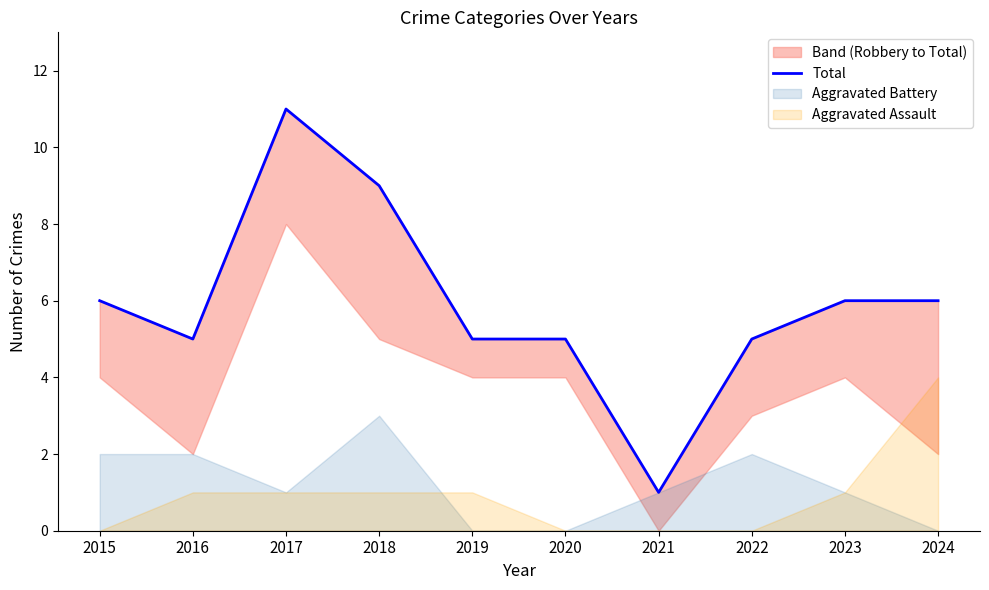

Where is the first local minimum?

2016